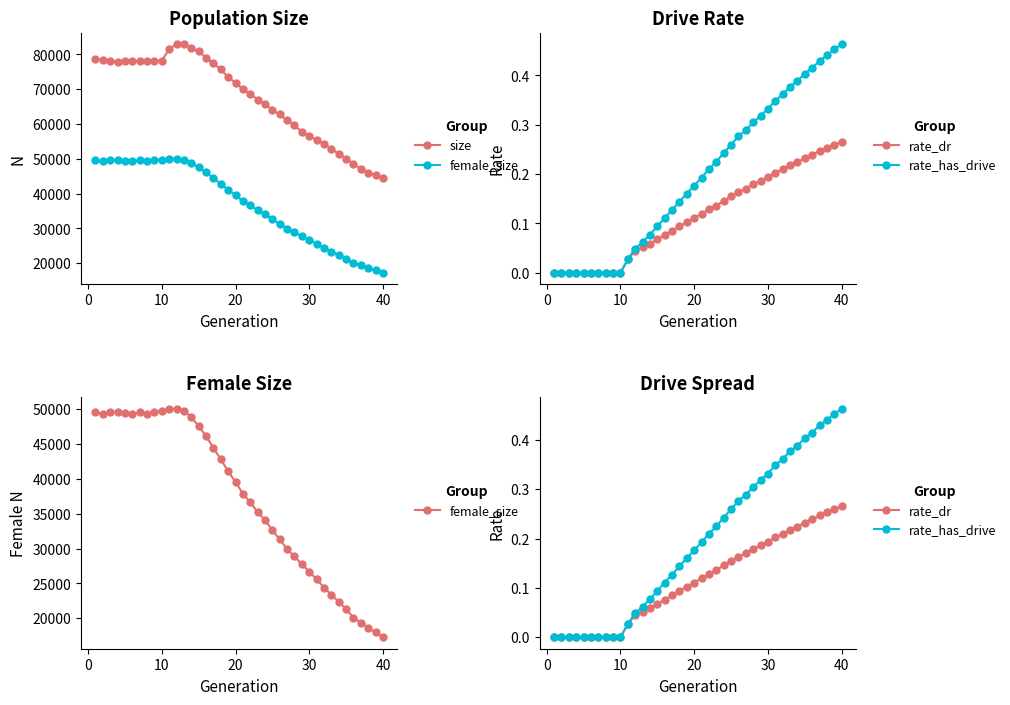

True or false: rate_has_drive has a value of 0.3 at 30.

True